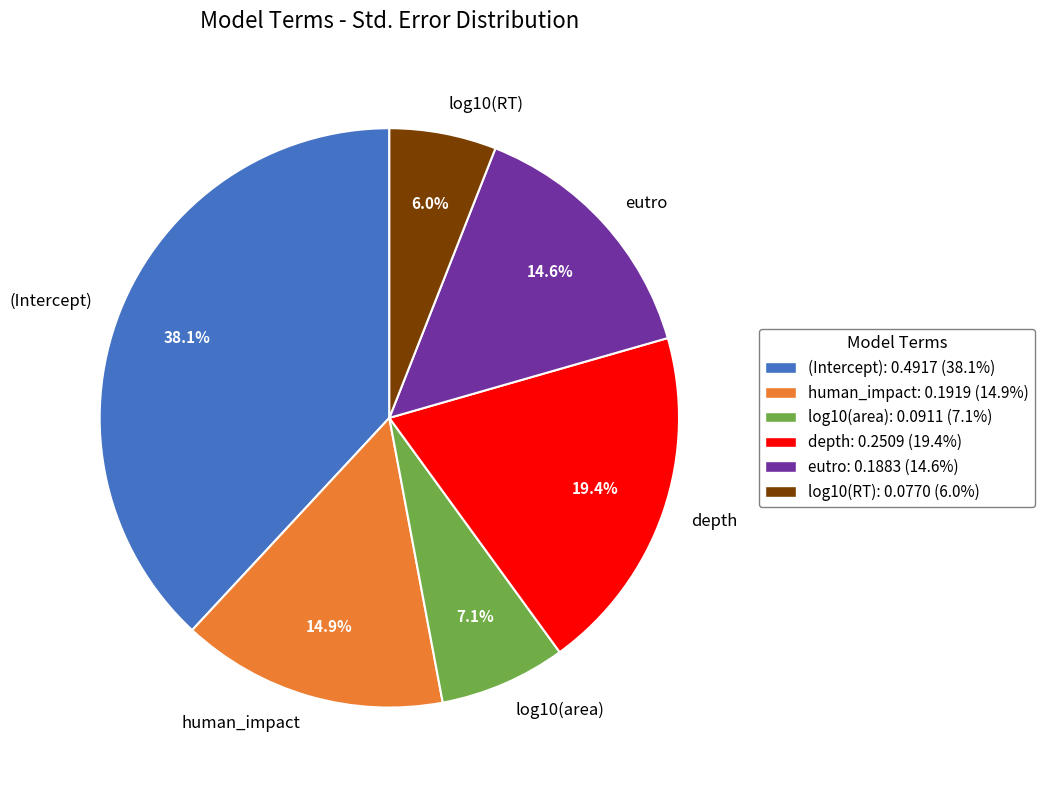

What is the largest slice in the pie chart?

(Intercept)